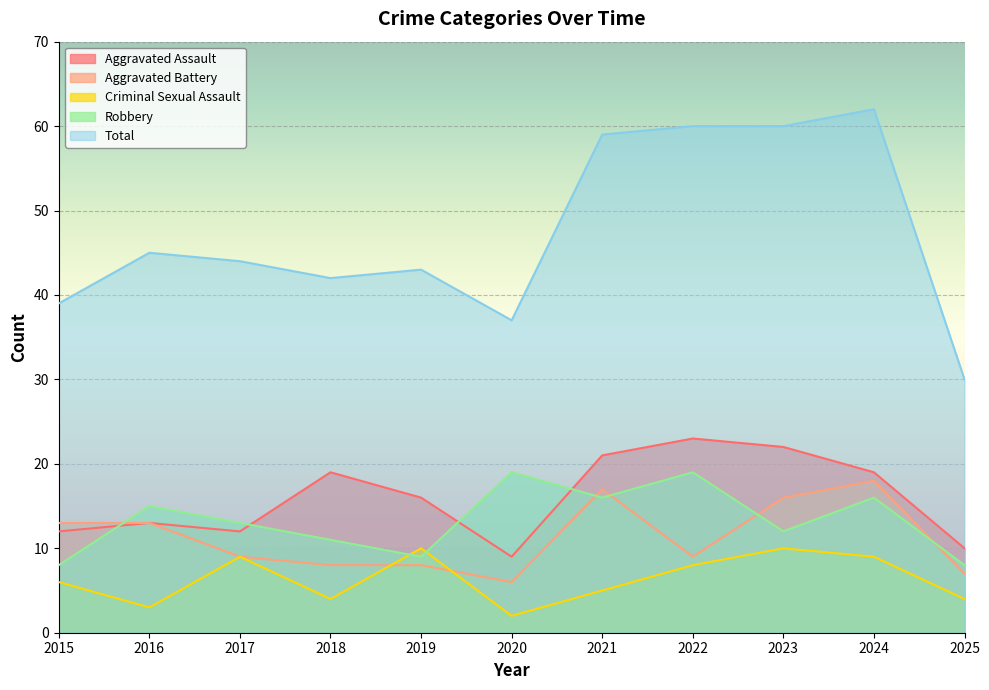

What is the minimum value shown in the chart?

2